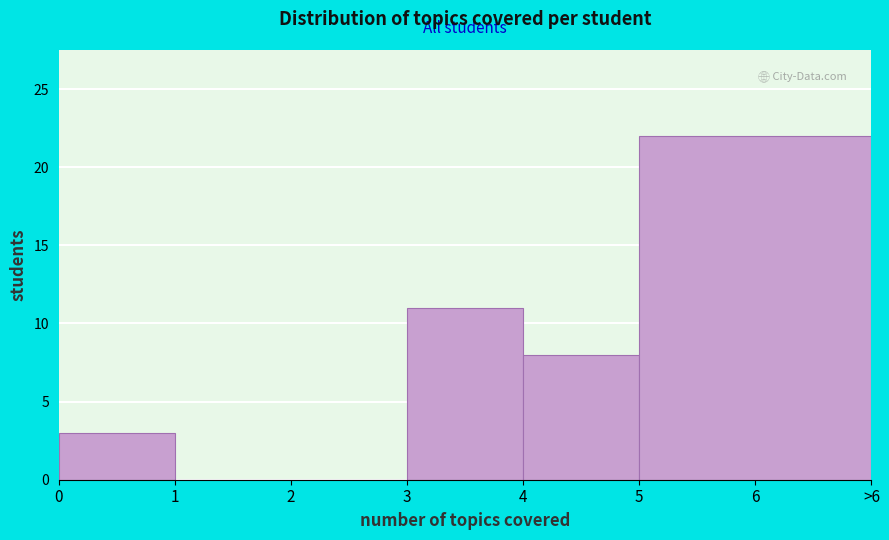

Reading left to right, list all the values displayed in this chart.

0=3	1=0	2=0	3=11	4=8	6=22